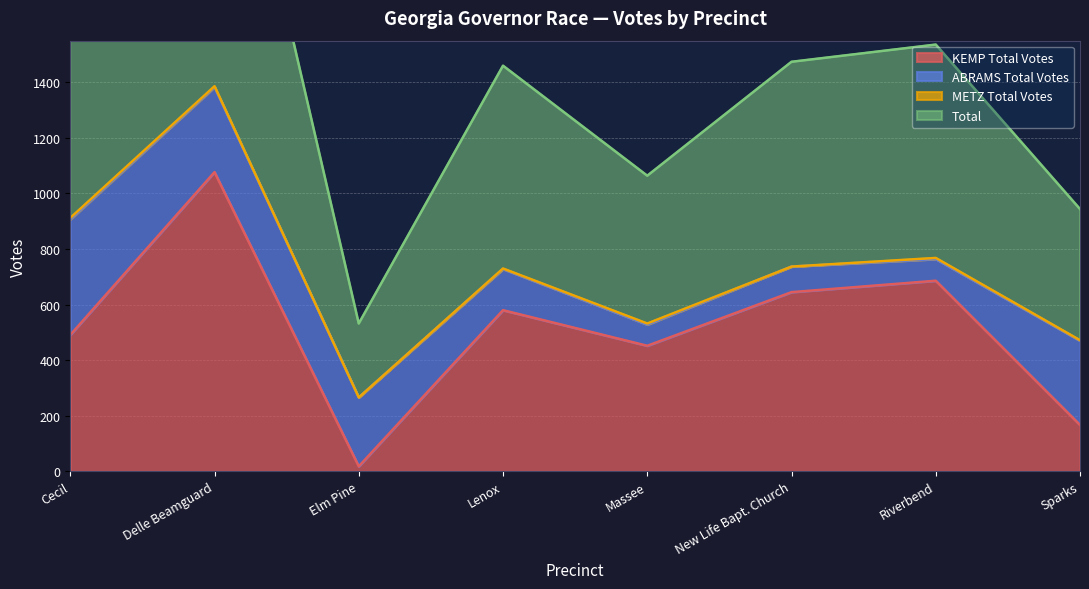

The KEMP Total Votes series shows 210 at Massee. True or false?

False